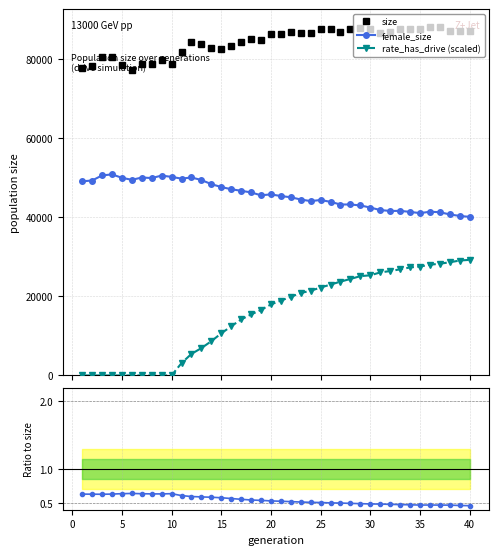

Which series has the largest total across all categories?

size